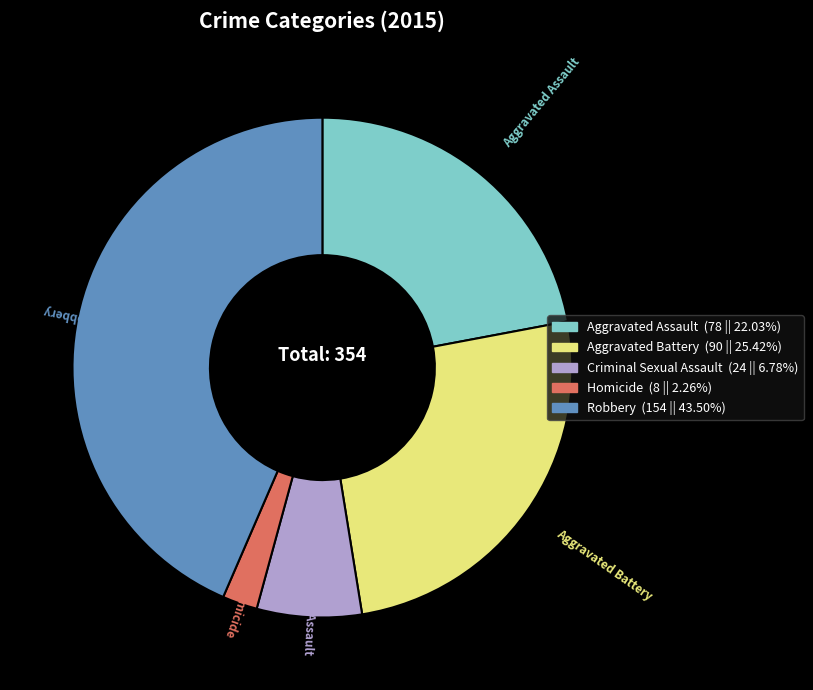

Does any single category account for the majority?

No